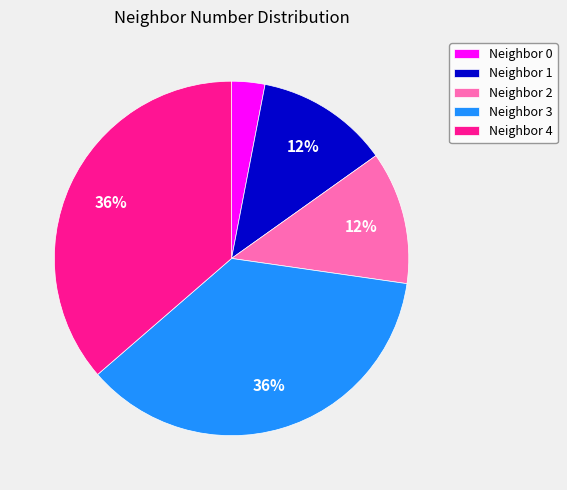

Which category has the smallest portion of the pie?

Neighbor 0